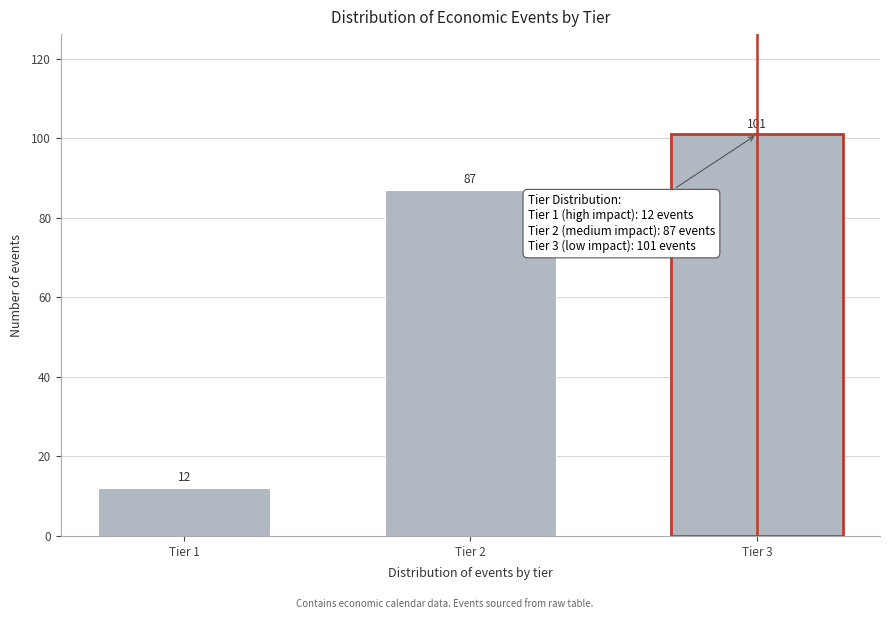

Reading right to left, what are all the values shown in this chart?

101	87	12